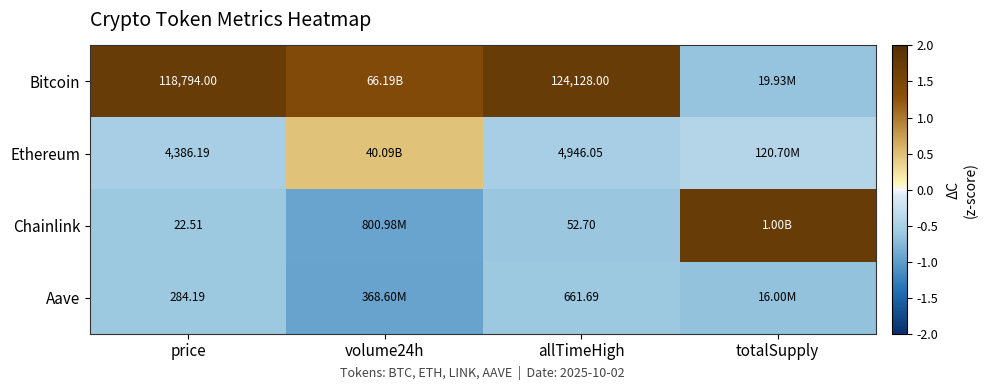

Between price and allTimeHigh, which series saw the biggest shift?

Bitcoin